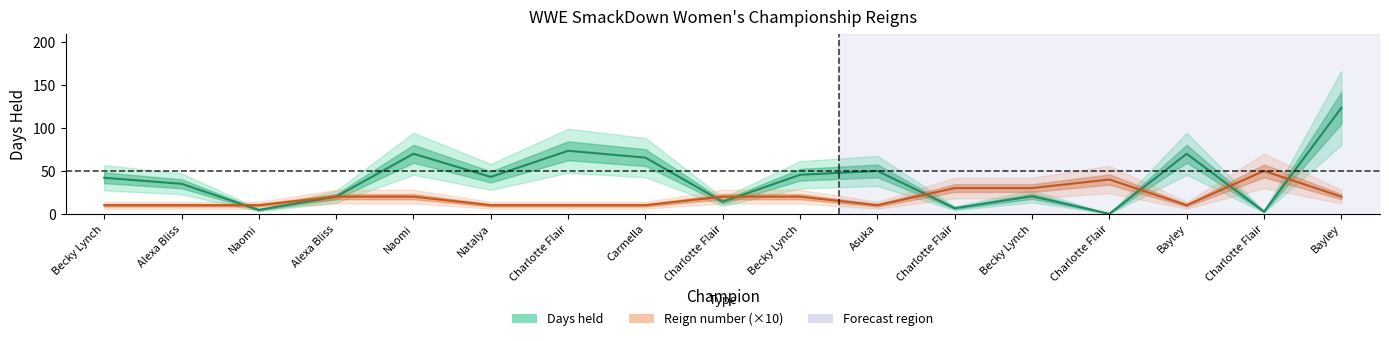

What is the approximate value of days at Natalya?

43.0